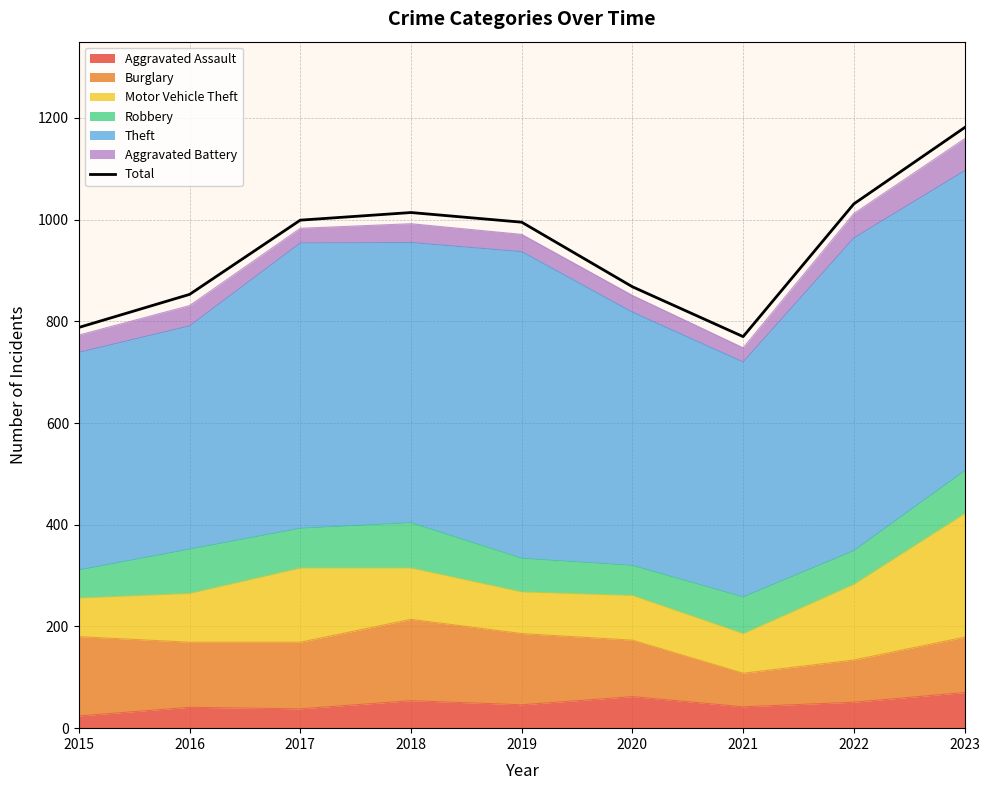

What is the maximum value shown in the chart?

1181